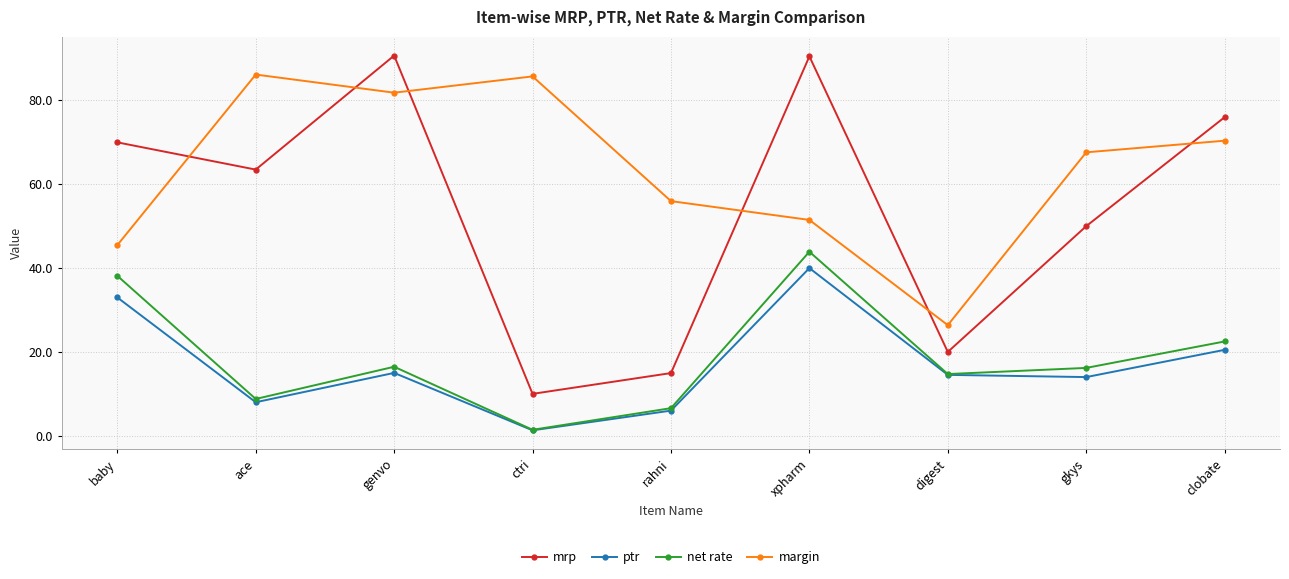

What is the minimum value shown in the chart?

1.3